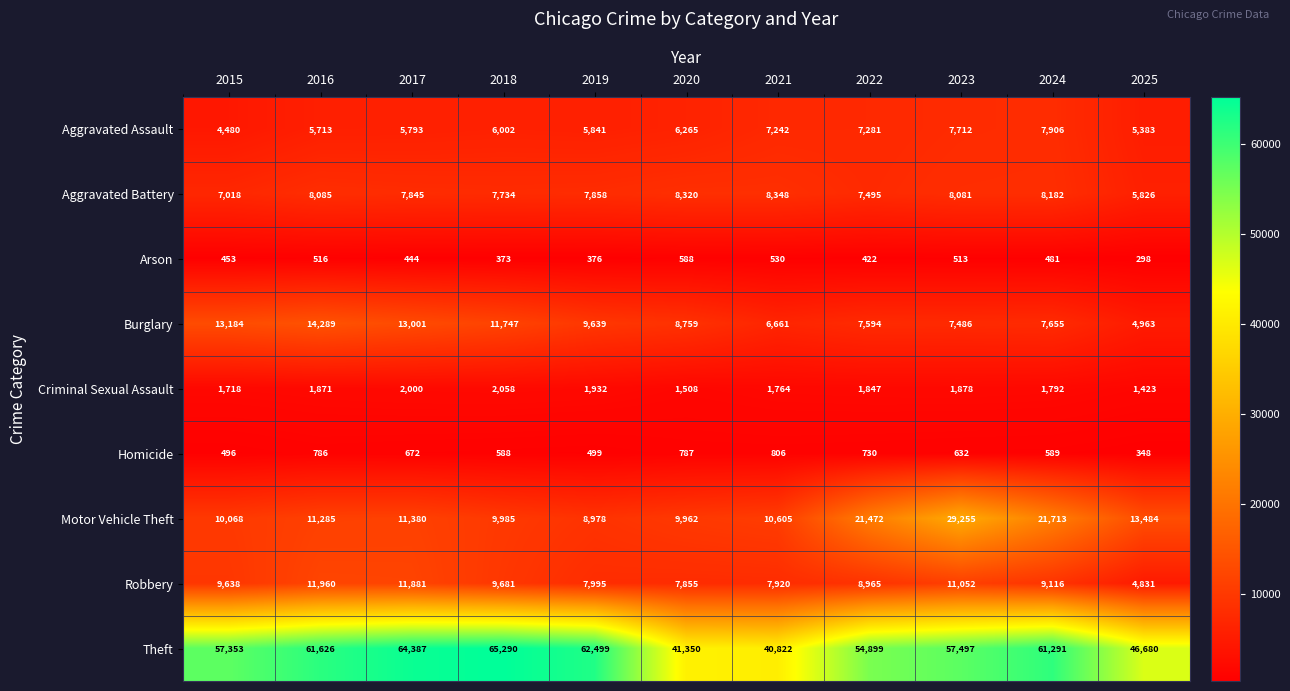

Rank the series at 2020 from lowest to highest value.

Arson, Homicide, Criminal Sexual Assault, Aggravated Assault, Robbery, Aggravated Battery, Burglary, Motor Vehicle Theft, Theft